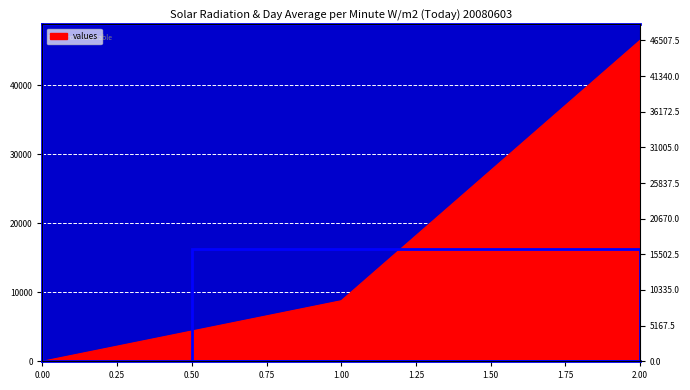

What is the maximum value shown in the chart?

46507.5